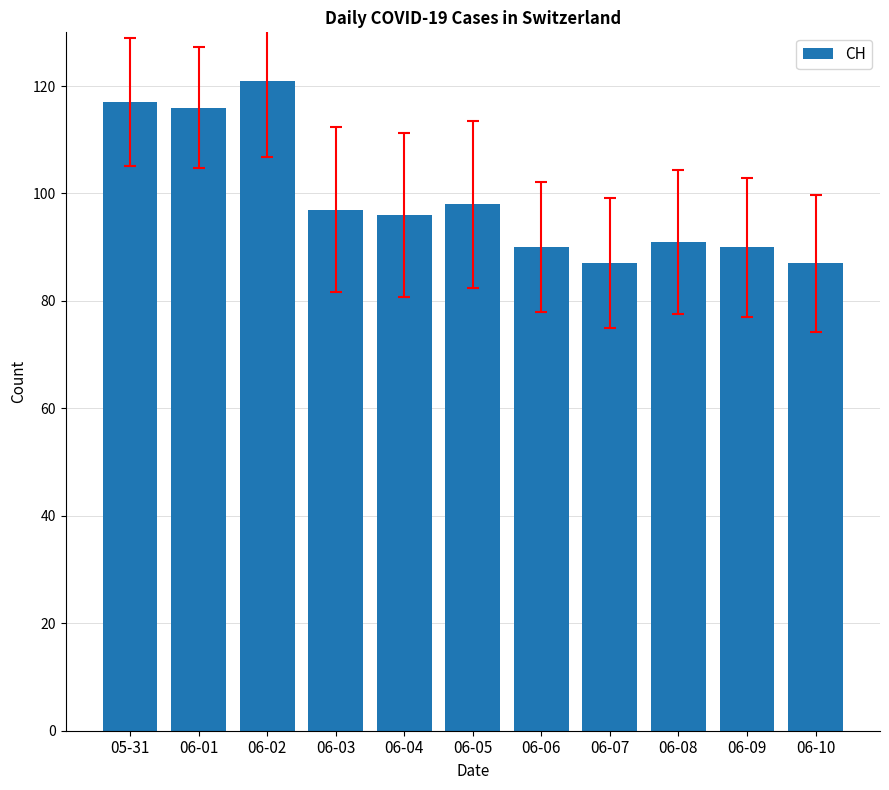

Reading right to left, list all the values displayed in this chart.

06-10=87	06-09=90	06-08=91	06-07=87	06-06=90	06-05=98	06-04=96	06-03=97	06-02=121	06-01=116	05-31=117